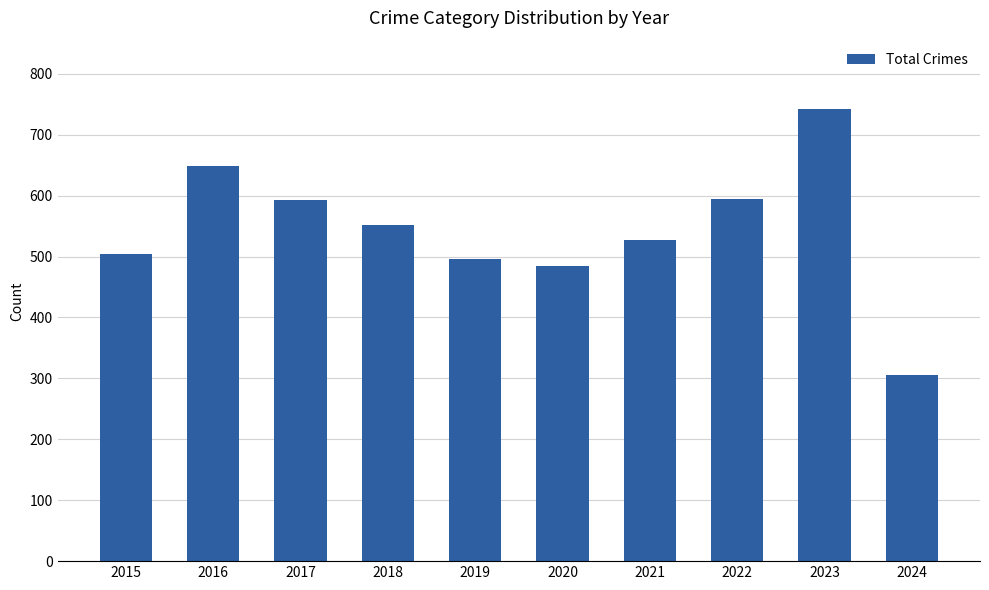

Which label corresponds to the smallest value in the chart?

2024